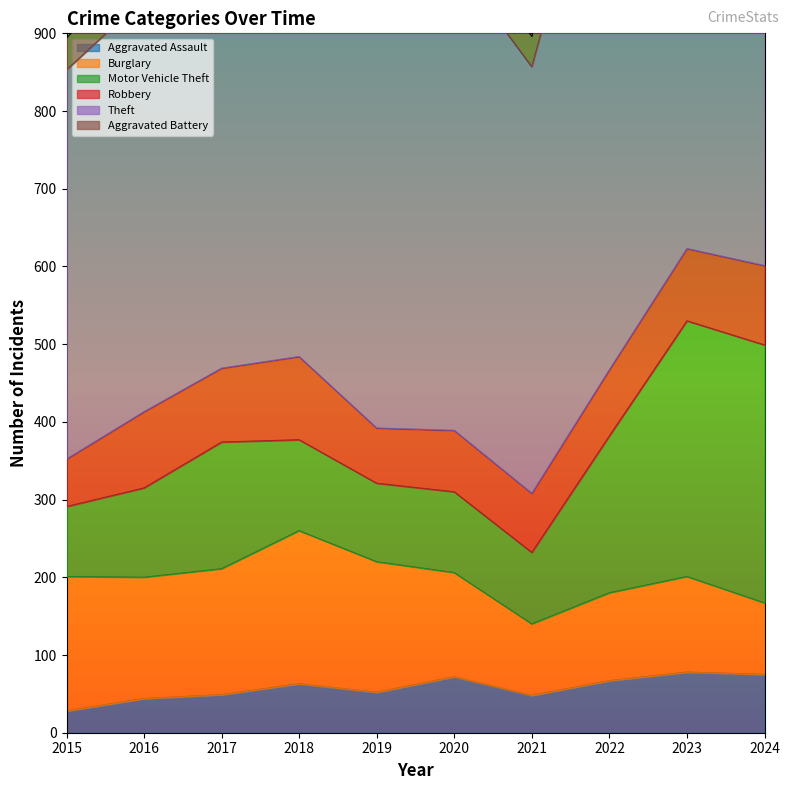

Which series changed the most between 2016 and 2017?

Theft